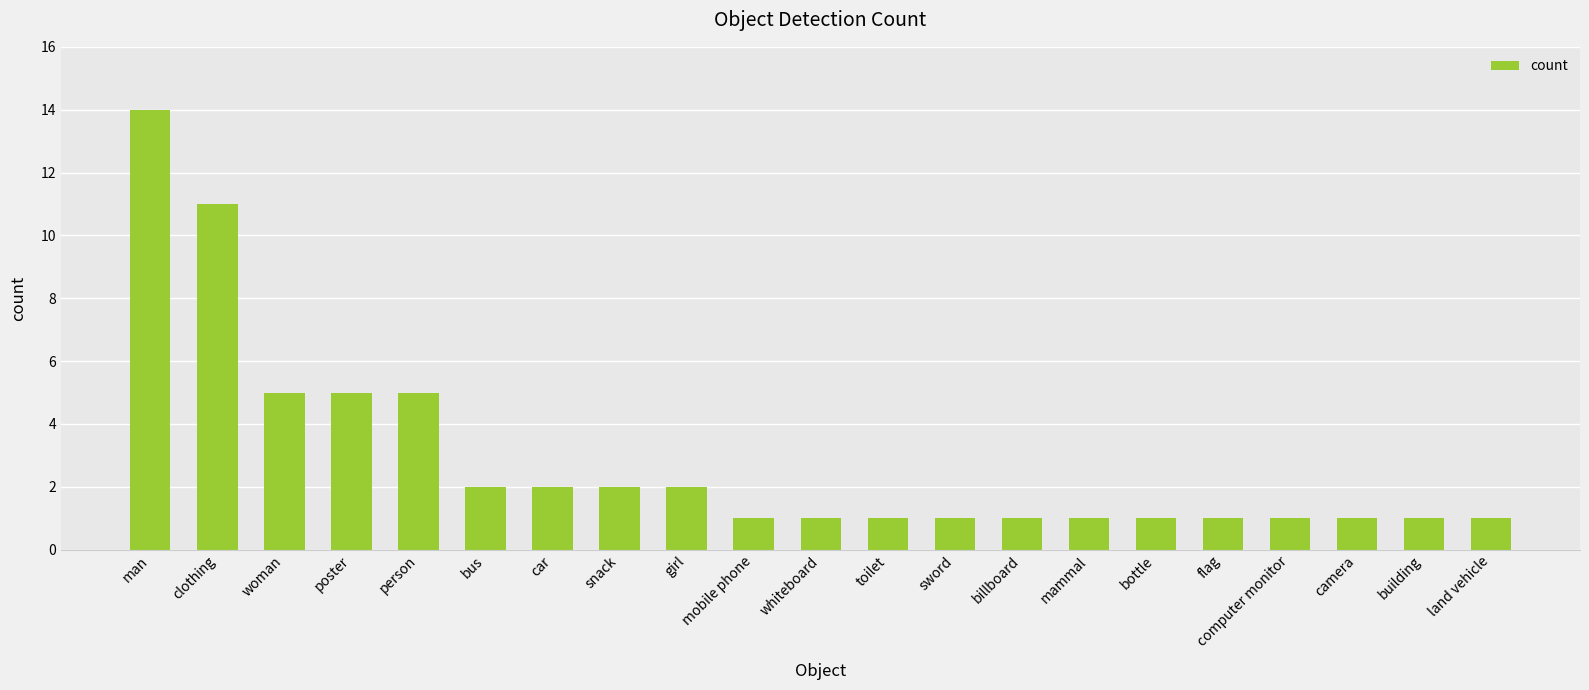

The value at man is 14. True or false?

True